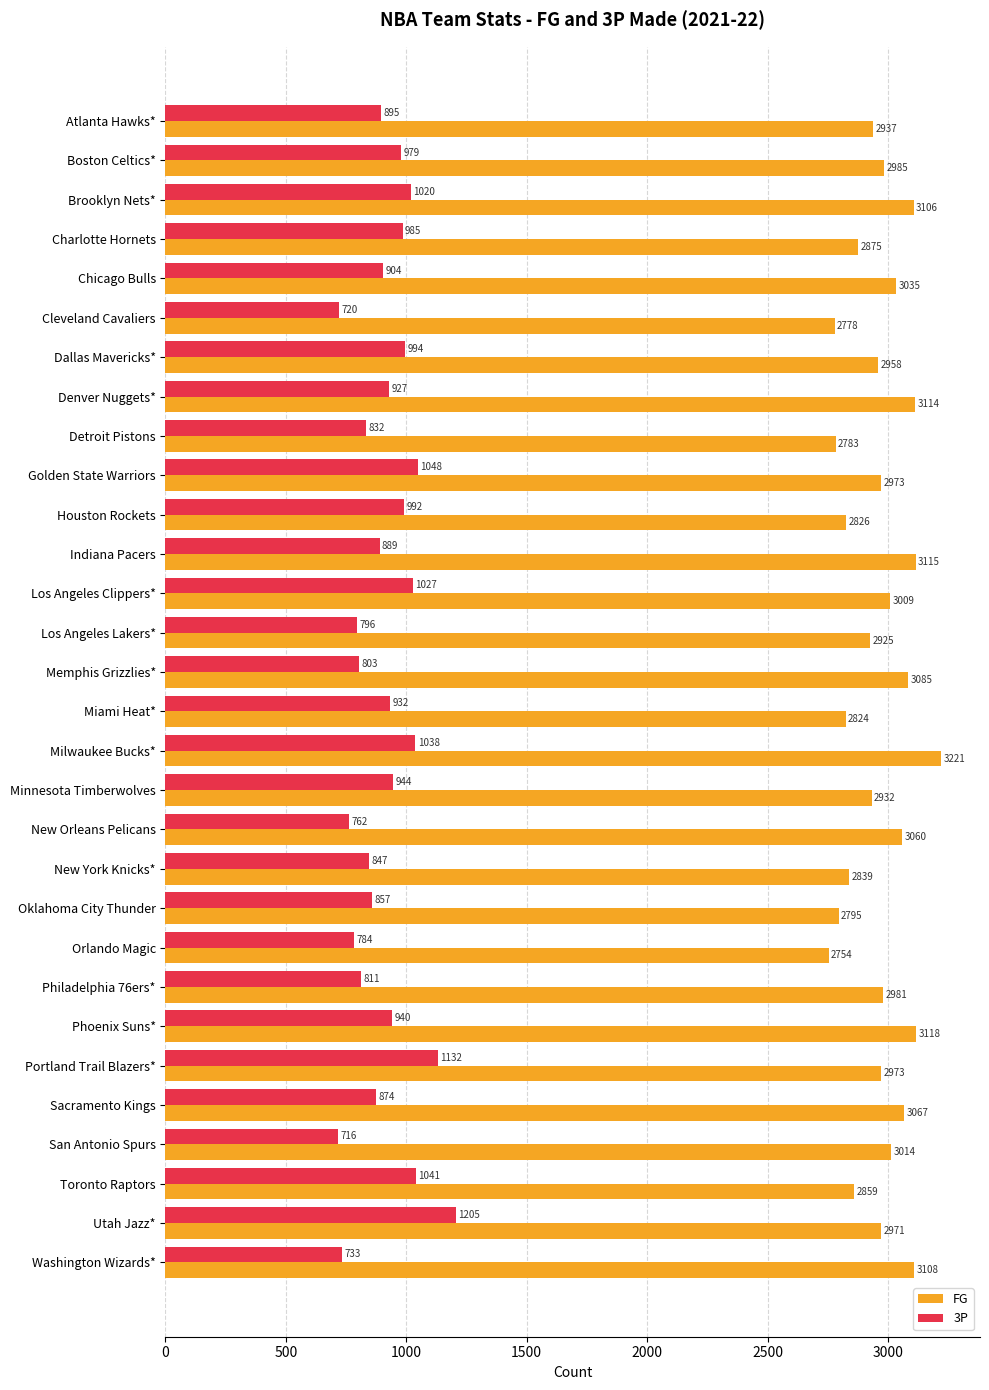

What is the difference between the maximum and minimum values in the 3P series?

489